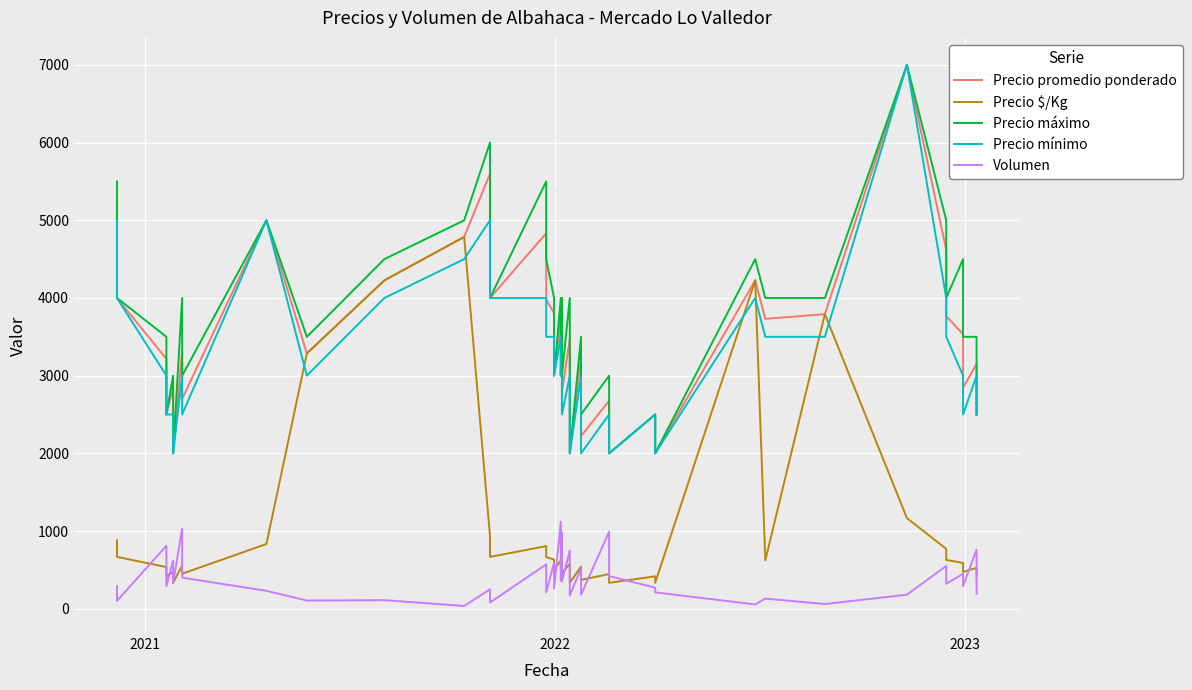

Is this an area chart (filled region under the line)?

No